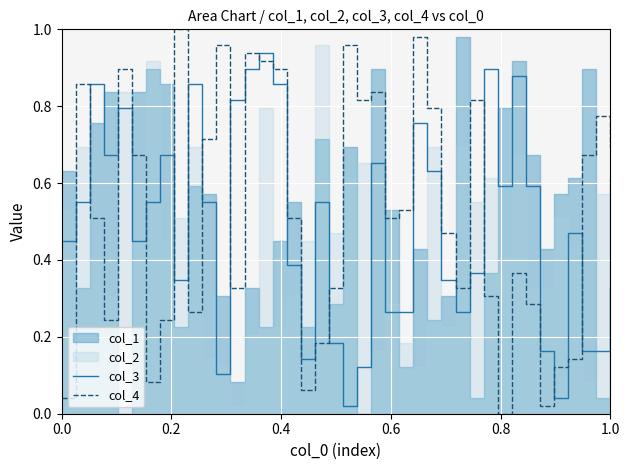

How many times do col_3 and col_4 cross each other?

17